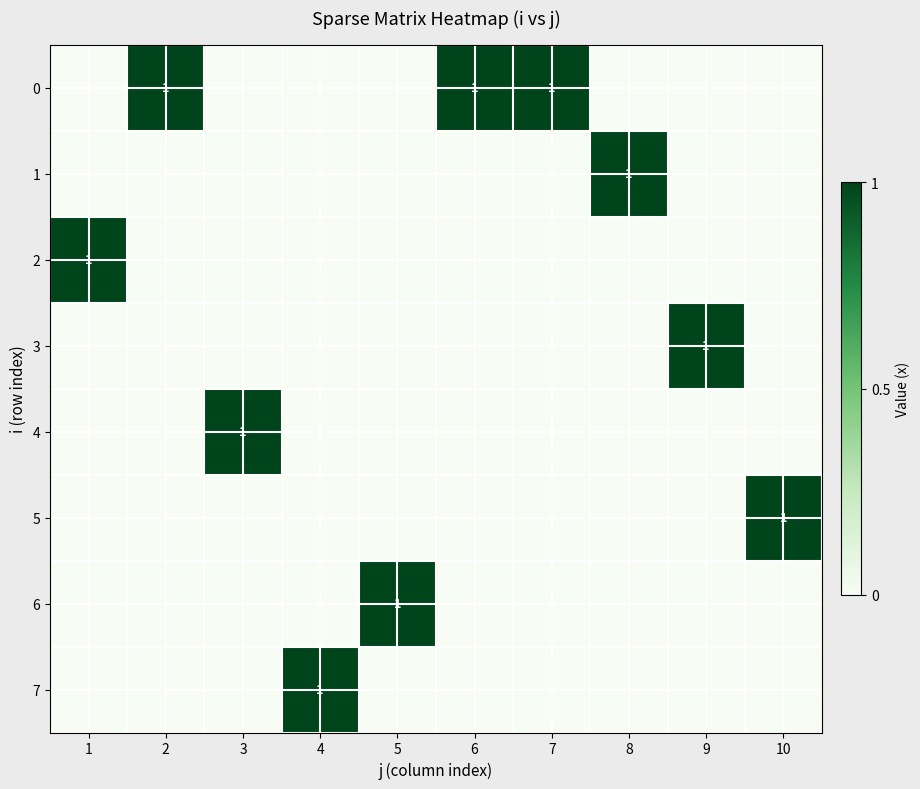

The 4 series shows 1 at 3. True or false?

True